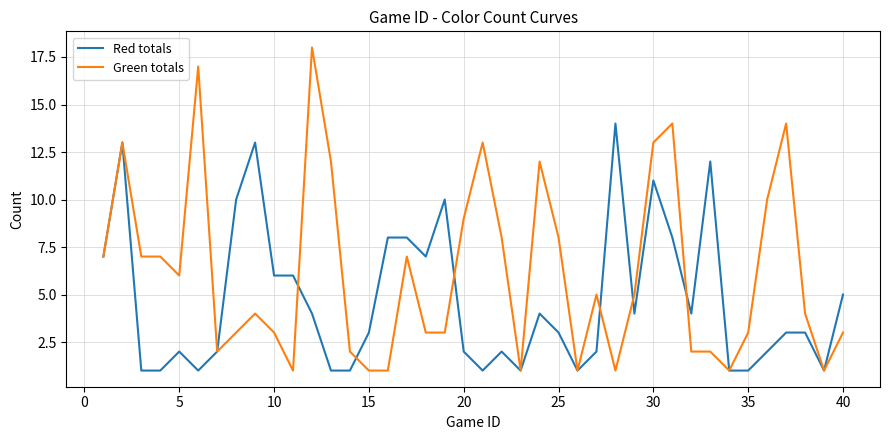

List the series in order of their peak value, lowest first.

Red totals, Green totals